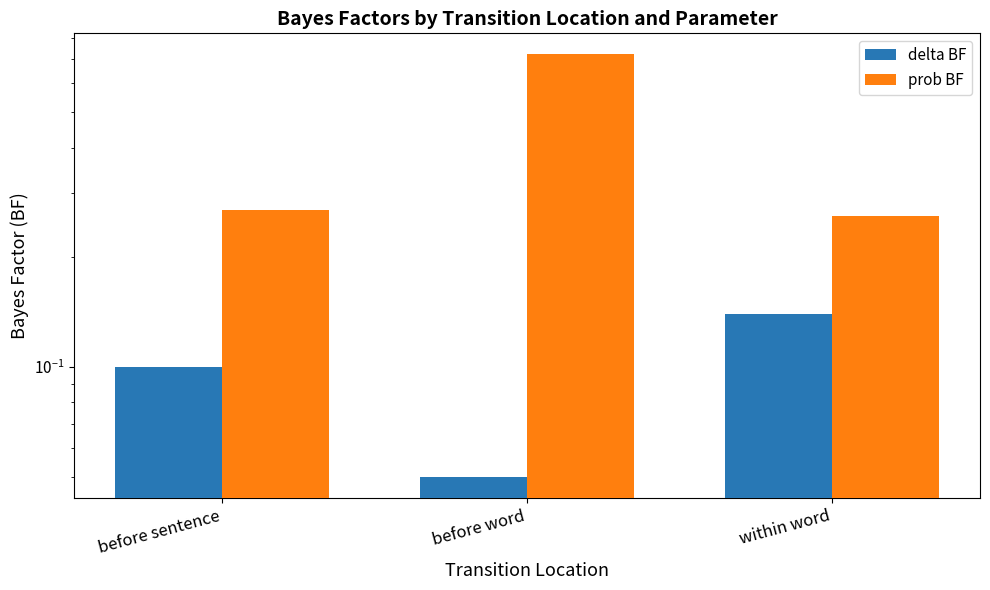

At which category is the sum across all series the highest?

before word